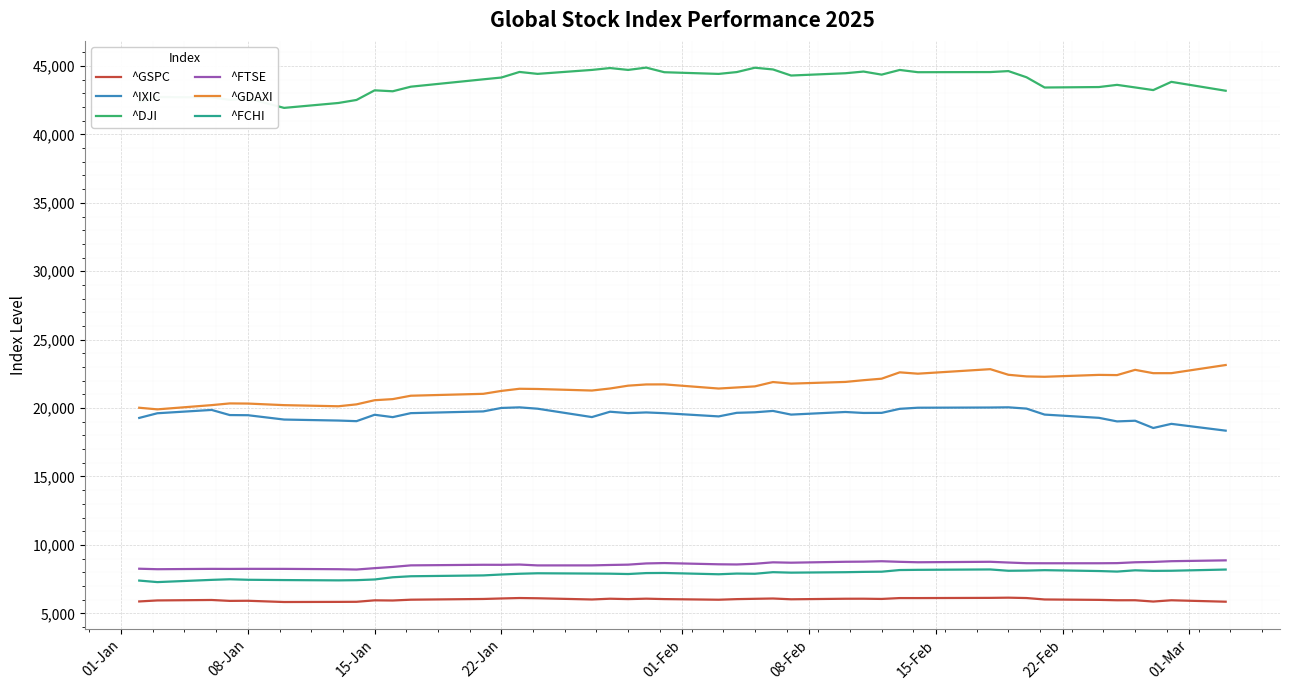

True or false: ^GSPC has more than 2 points higher than both neighbors.

True